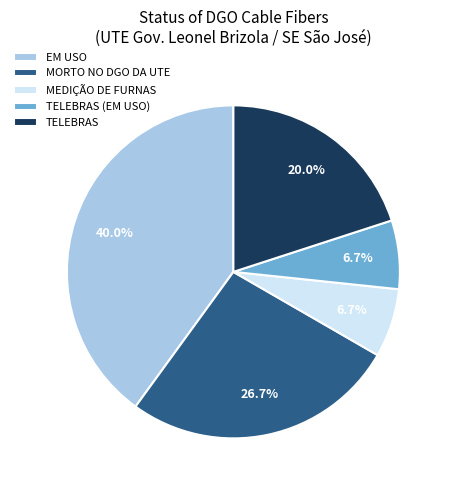

To the nearest percent, what is the difference between the TELEBRAS (EM USO) and EM USO slice percentages?

33%